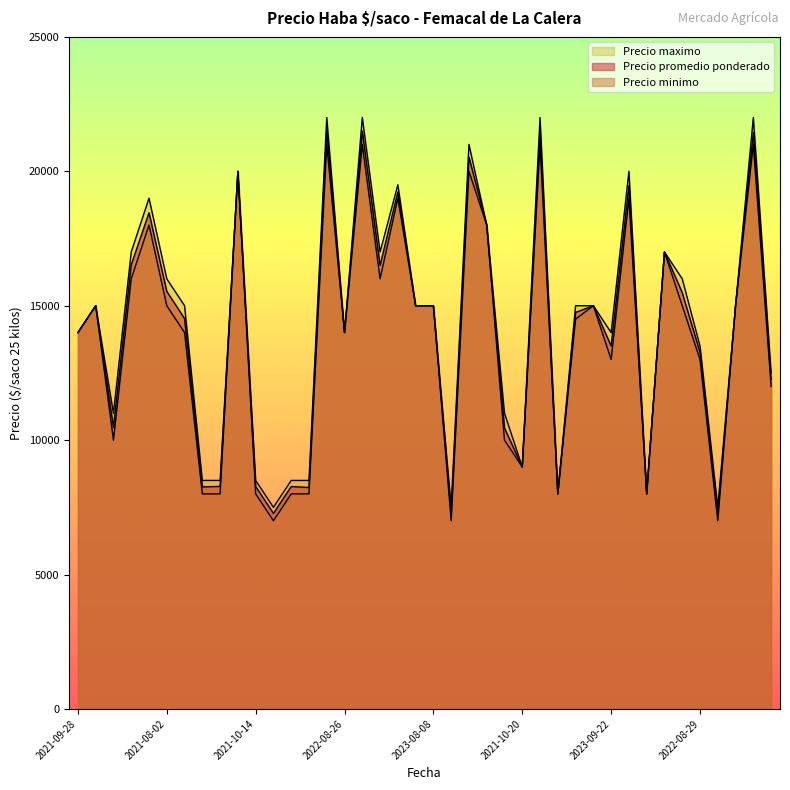

List the labels in order of Precio promedio ponderado value, largest first.

2022-06-28, 2022-06-24, 2022-06-29, 2022-06-30, 2023-06-02, 2023-06-07, 2023-05-29, 2023-06-22, 2022-07-13, 2023-07-13, 2023-07-12, 2021-06-30, 2022-08-17, 2021-08-02, 2021-08-10, 2023-08-07, 2023-08-29, 2023-08-08, 2023-07-21, 2023-08-22, 2023-07-24, 2021-08-25, 2021-09-28, 2022-08-26, 2023-09-22, 2022-08-29, 2022-09-22, 2022-09-28, 2022-09-26, 2021-10-20, 2022-11-10, 2021-10-14, 2021-10-13, 2022-10-21, 2021-12-16, 2021-12-29, 2022-01-13, 2021-11-19, 2021-11-11, 2021-12-23